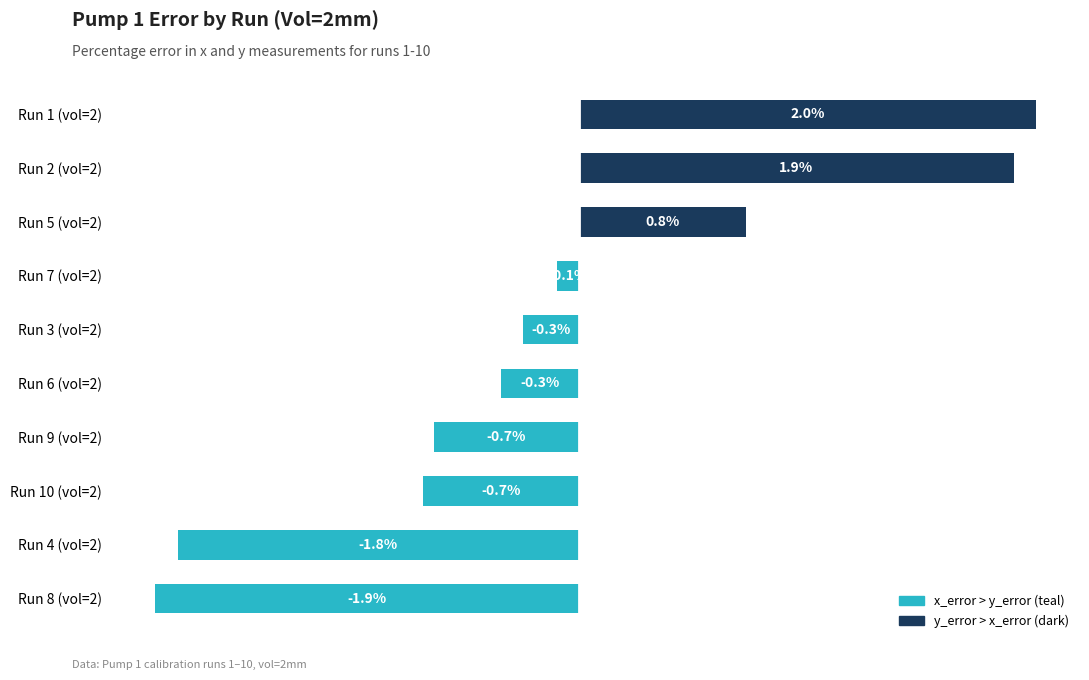

At which label is the value closest to 0?

Run 7 (vol=2)